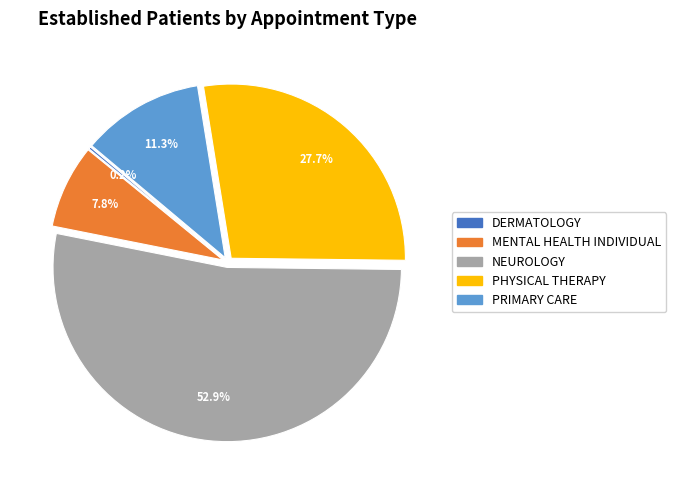

Which category has the biggest portion of the pie?

NEUROLOGY